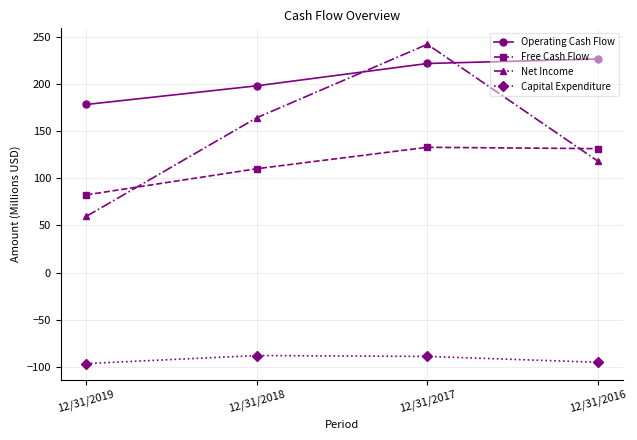

What is the maximum value shown in the chart?

242.1